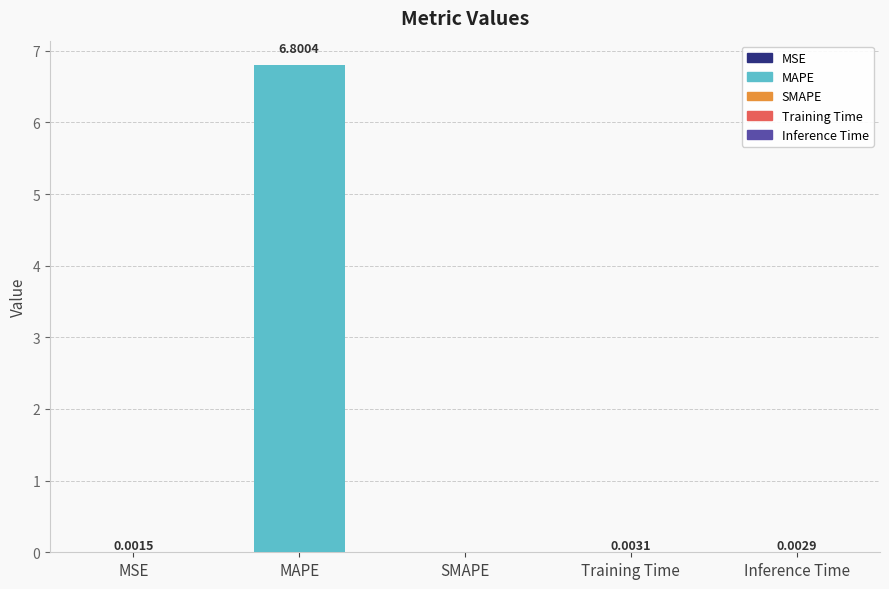

Which has a higher value, MAPE or MSE?

MAPE